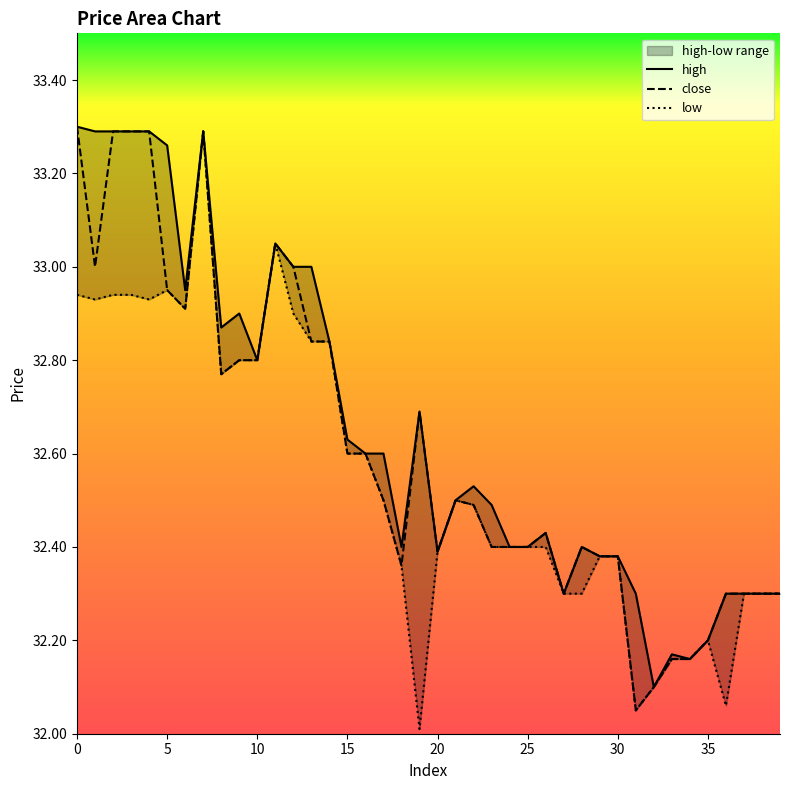

Between 14 and 16, which series saw the biggest shift?

high